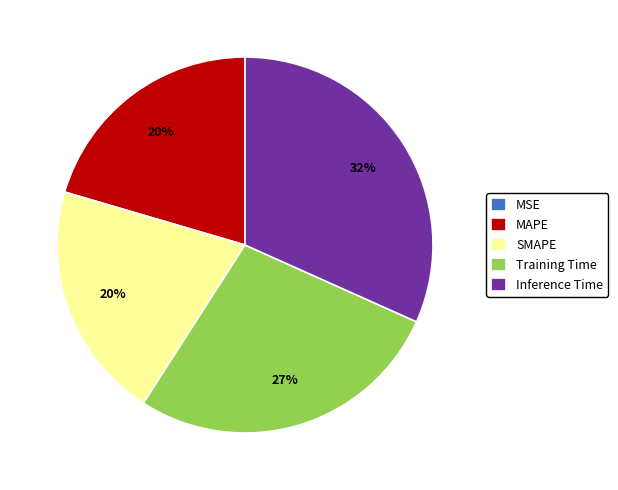

Is it true that Inference Time is 32% of the pie?

True